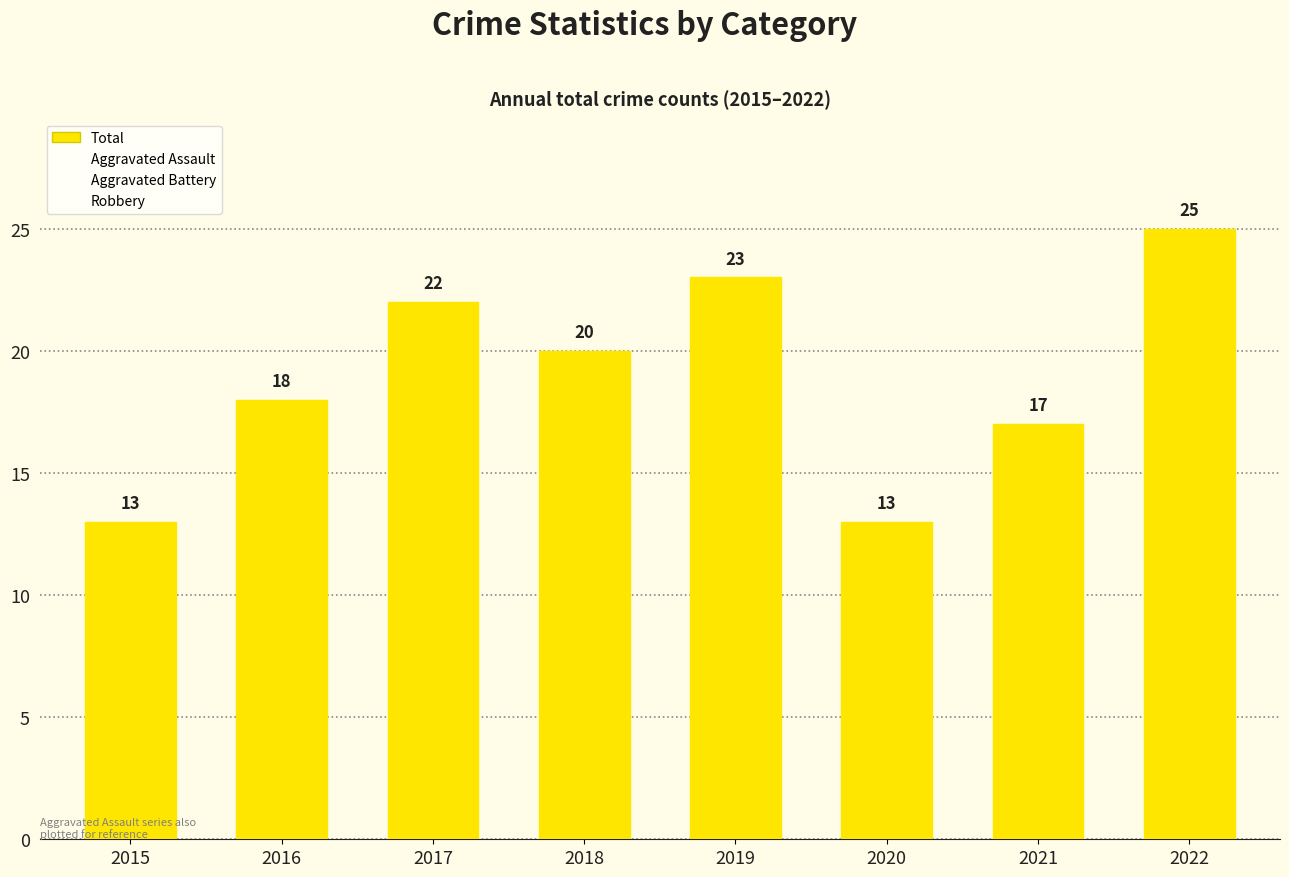

List the series in order of their peak value, highest first.

Total, Robbery, Aggravated Battery, Aggravated Assault